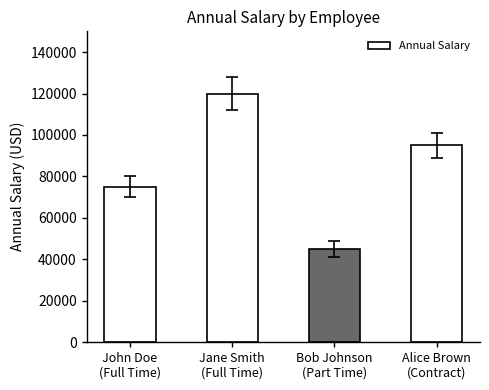

List the labels in order of value, largest first.

Jane Smith
(Full Time), Alice Brown
(Contract), John Doe
(Full Time), Bob Johnson
(Part Time)